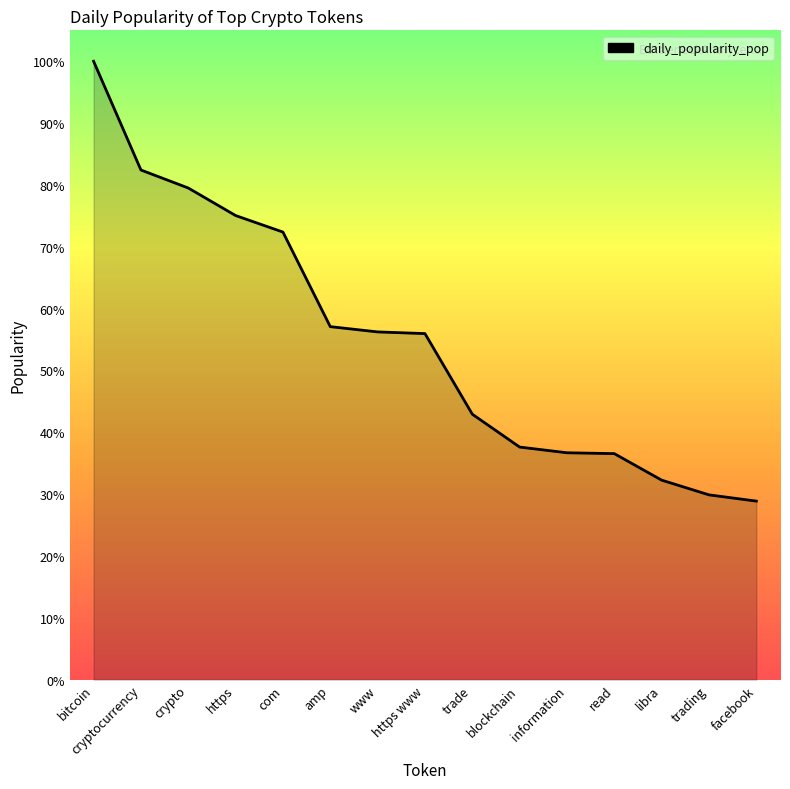

Between bitcoin and www, which is larger?

bitcoin